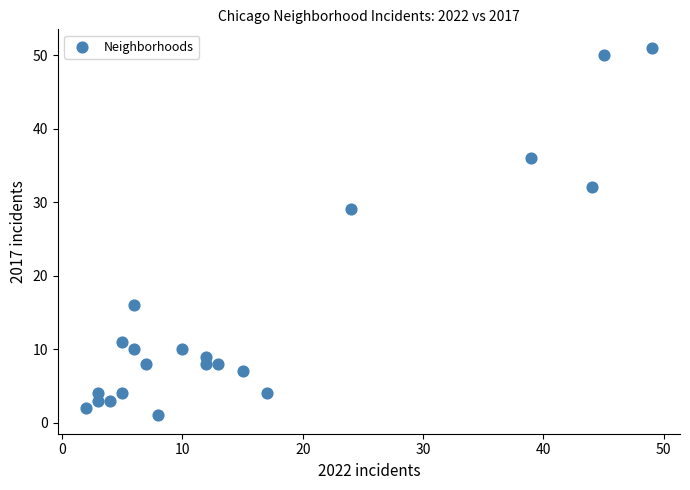

What Y value in the scatter plot is closest to 26?

29